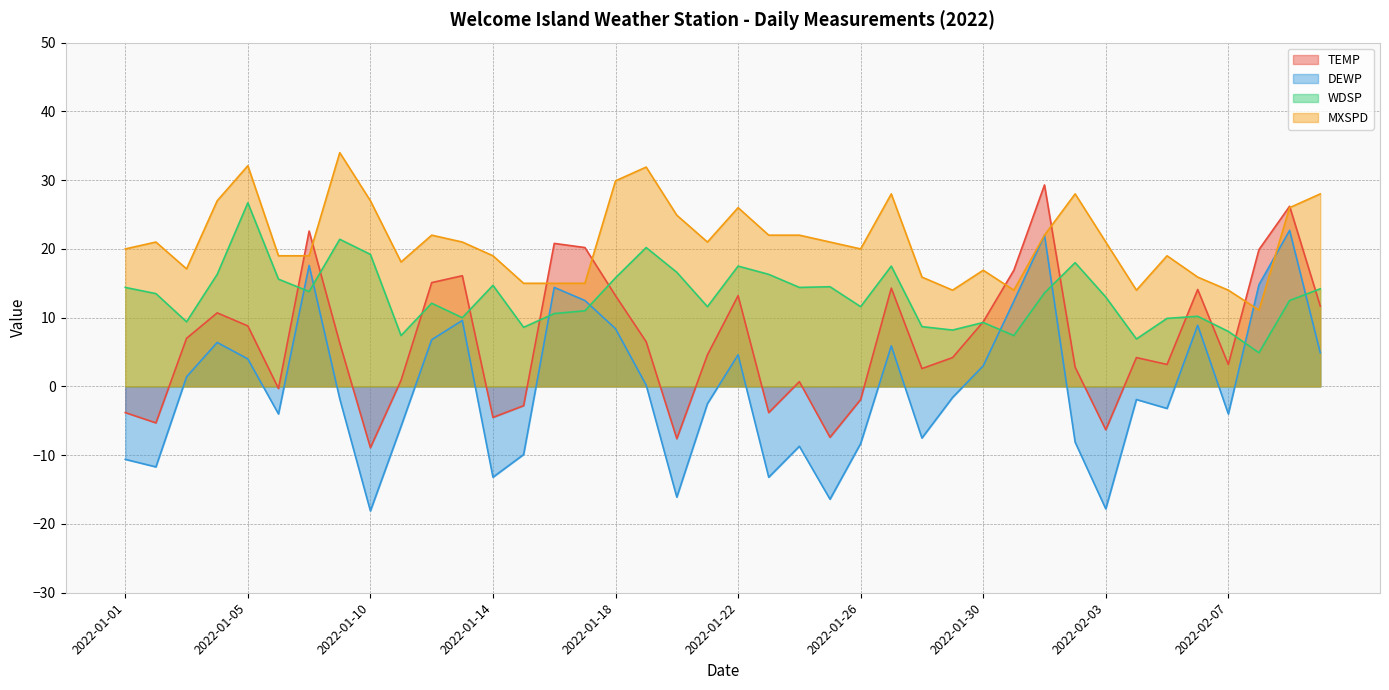

After their last crossing, which series has the higher values: DEWP or MXSPD?

MXSPD